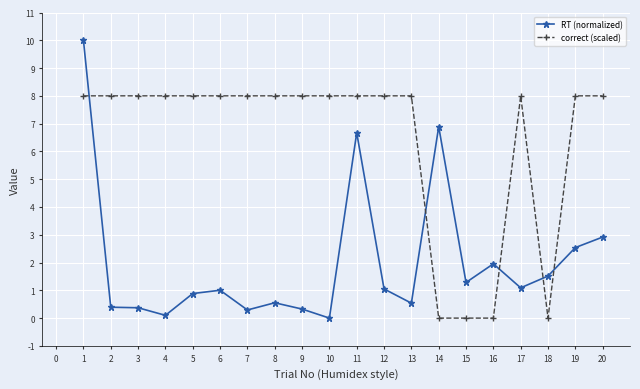

True or false: RT (normalized) has more than 0 points higher than both neighbors.

True